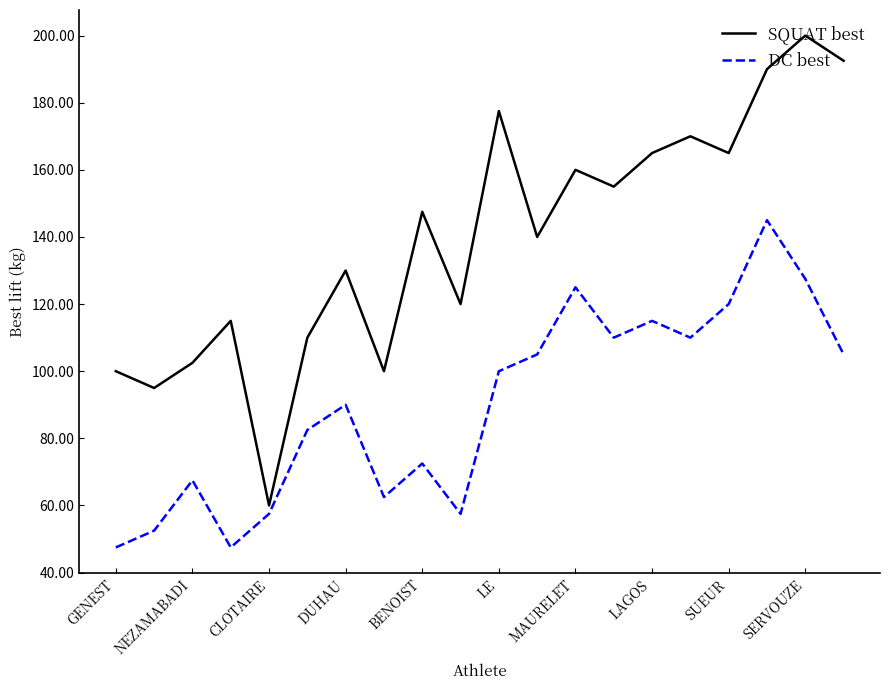

How many interior local valleys does the DC best series have?

5